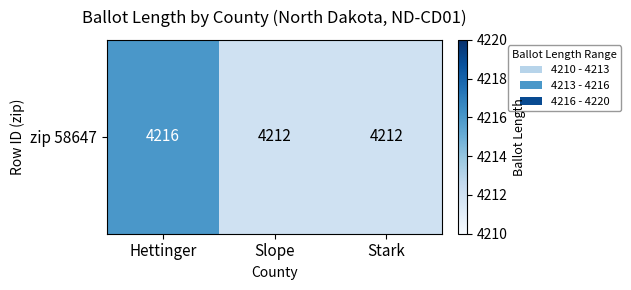

What is the smallest value displayed?

4212